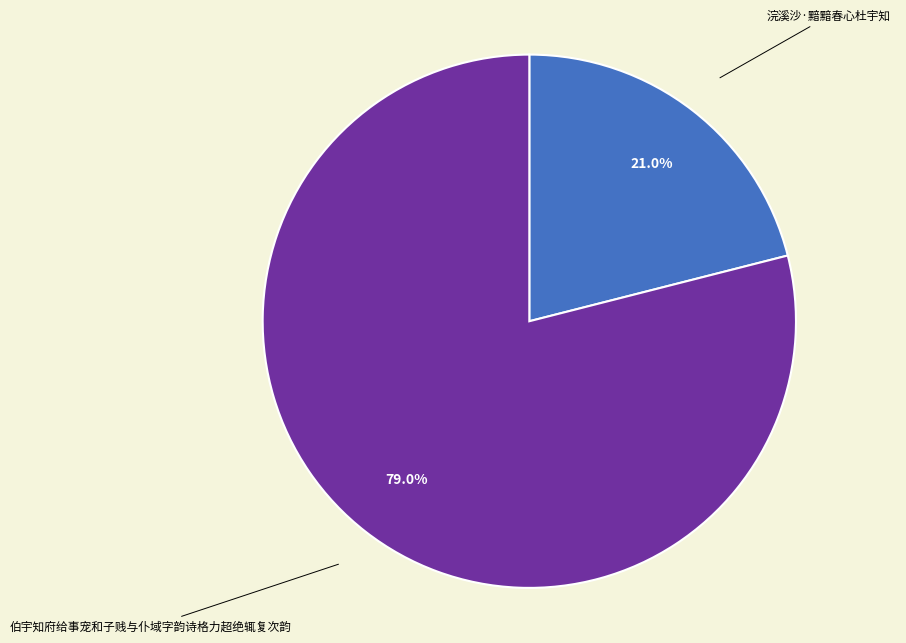

Does any single category account for the majority?

Yes